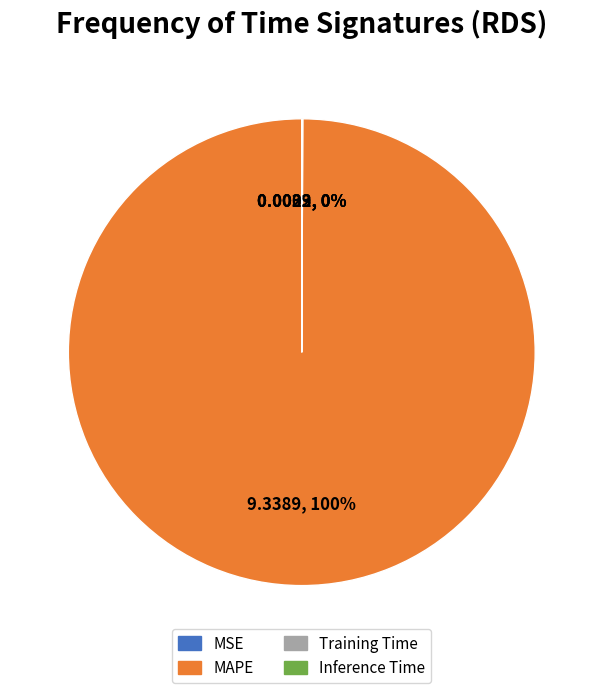

To the nearest percent, what is the difference between the largest and smallest slice percentages?

100%